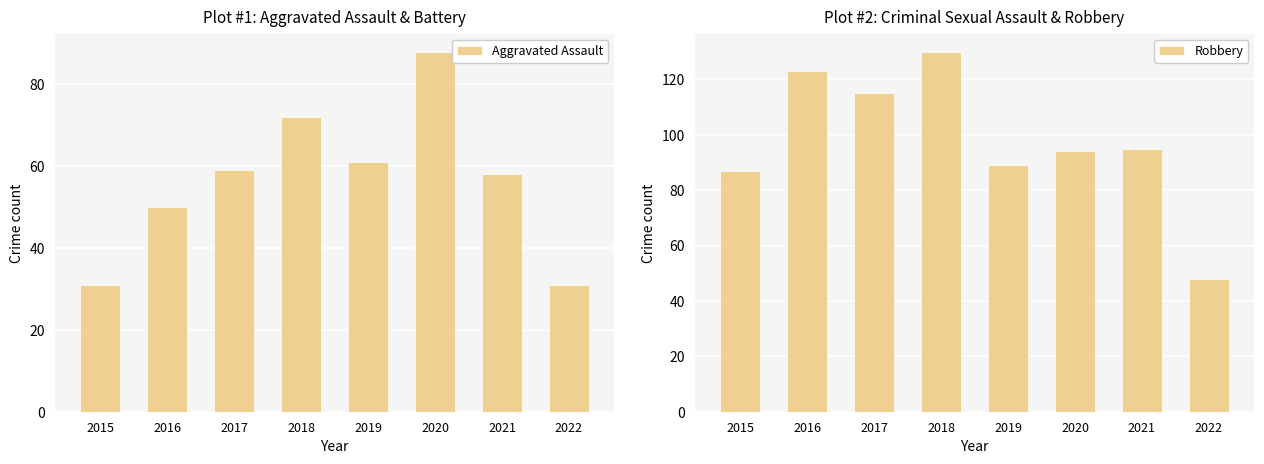

What is the total value across all series at 2015?

118